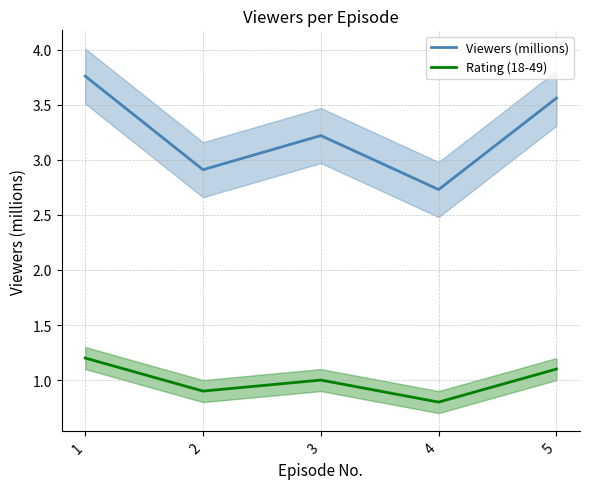

Reading left to right, what are all the values shown in this chart?

Viewers (millions): 1=3.8	2=2.9	3=3.2	4=2.7	5=3.6
Rating (18-49): 1=1.2	2=0.9	3=1.0	4=0.8	5=1.1